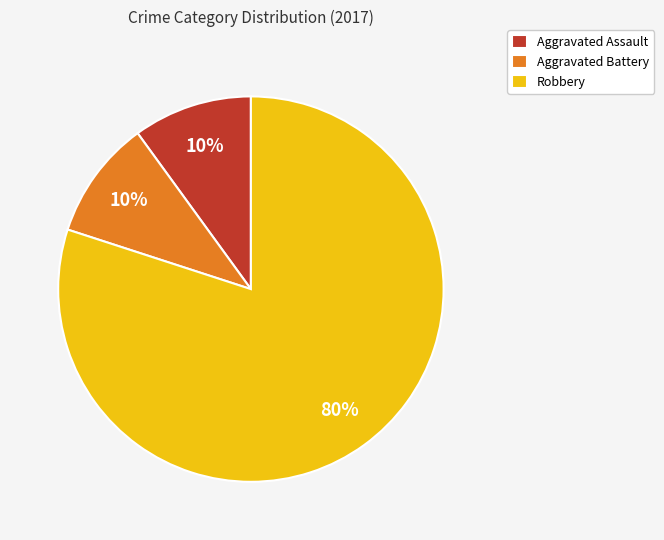

Does Aggravated Assault account for over 50% of the chart?

No